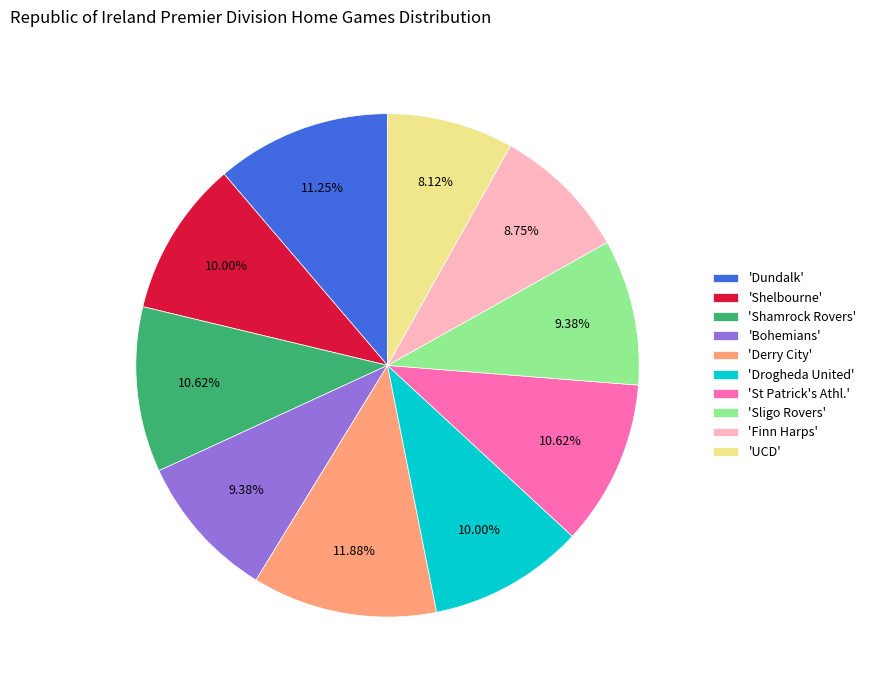

Does 'Derry City' account for over 50% of the chart?

No